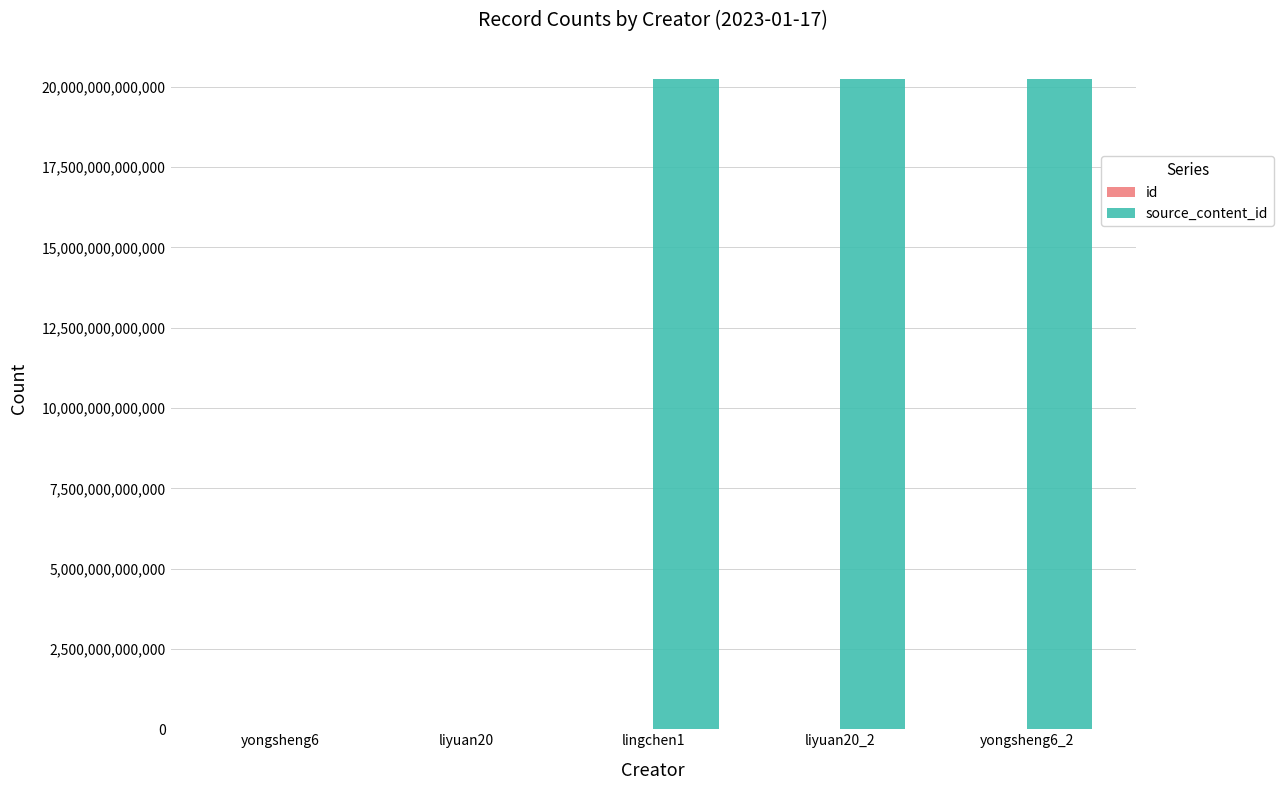

Rank the series at liyuan20_2 from lowest to highest value.

id, source_content_id